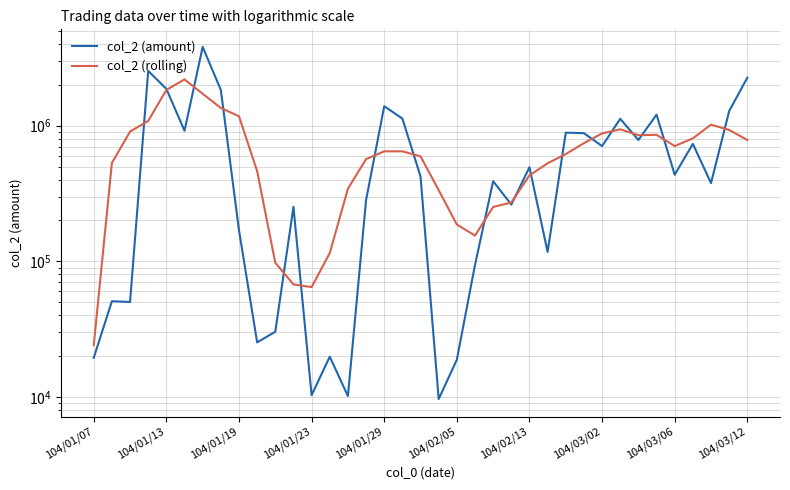

Which has a higher value, 104/01/23 or 104/02/05?

104/02/05